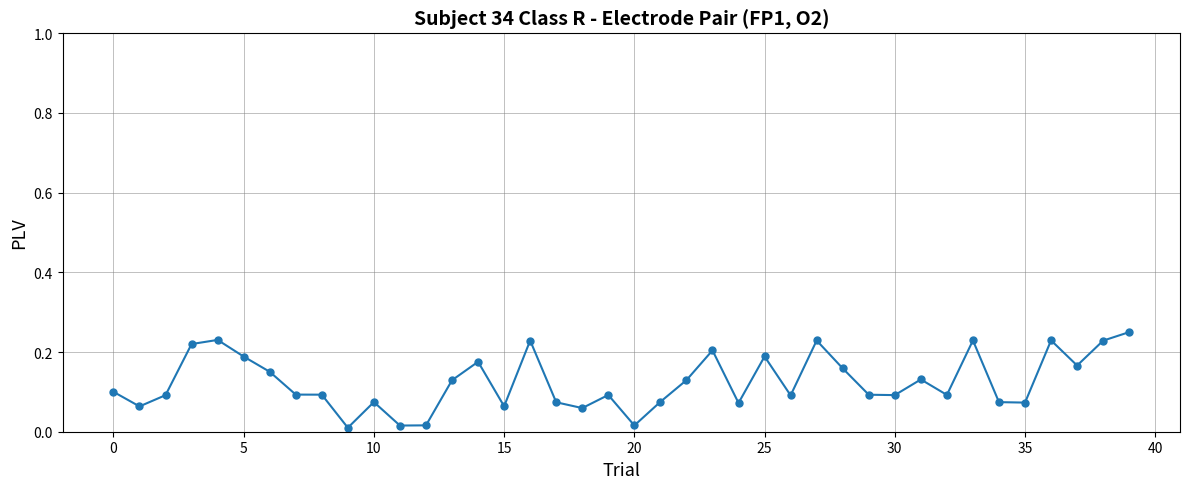

True or false: the data has more than 1 interior local peaks.

True